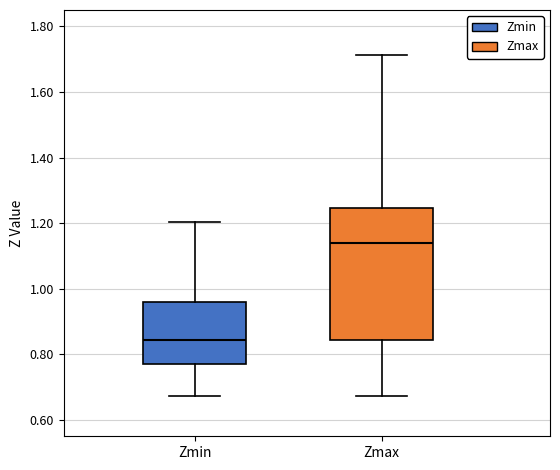

Which box is the tallest, from its lower edge to its upper edge?

Zmax